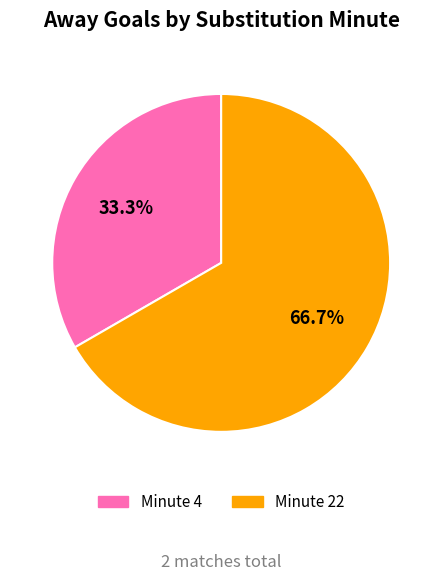

Does any single category account for the majority?

Yes